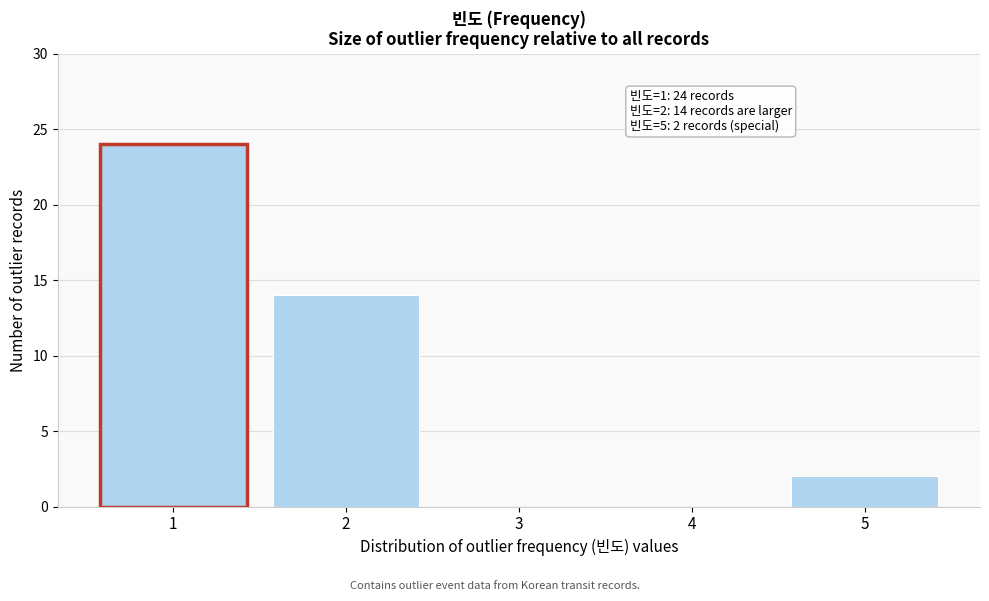

Reading right to left, extract all data points from this chart.

5=2	4=0	3=0	2=14	1=24